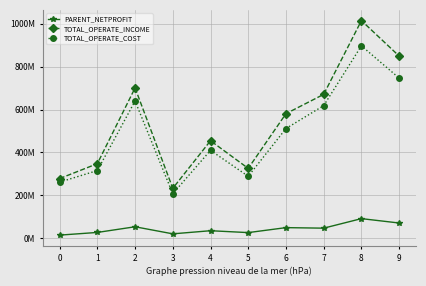

What is the average value of the TOTAL_OPERATE_COST series?

489487284.8